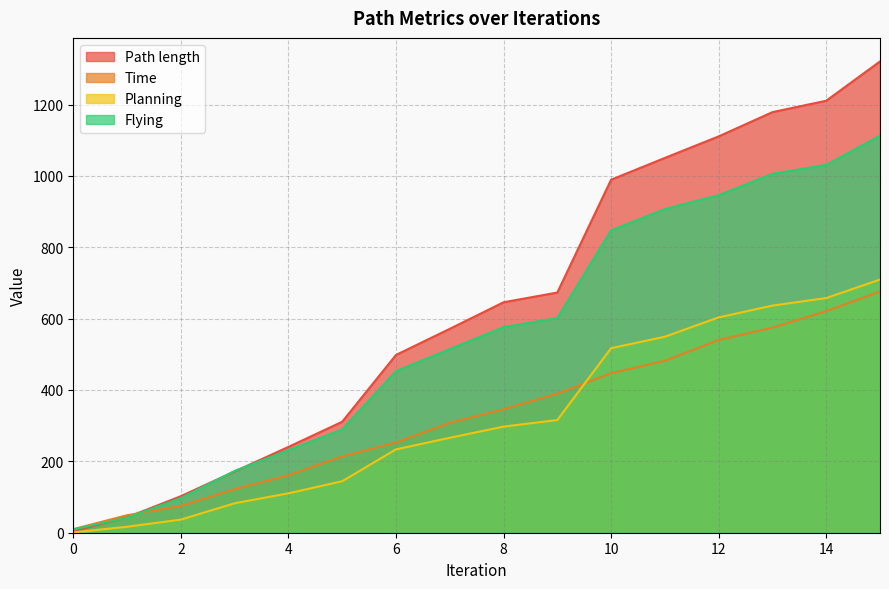

The Planning series shows 128.5 at 13. True or false?

False